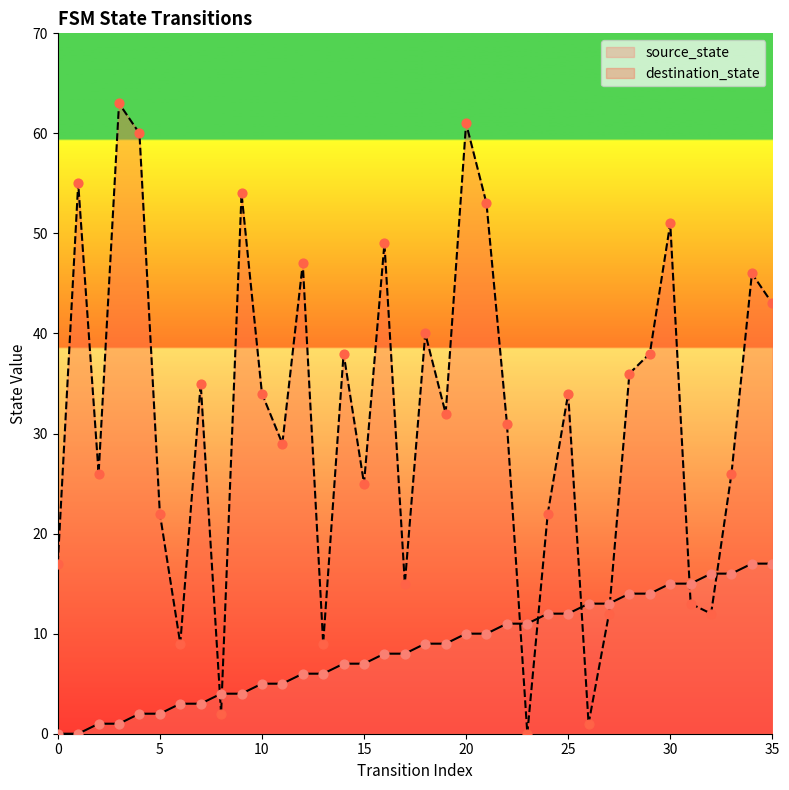

At how many categories does at least one series exceed 13?

30